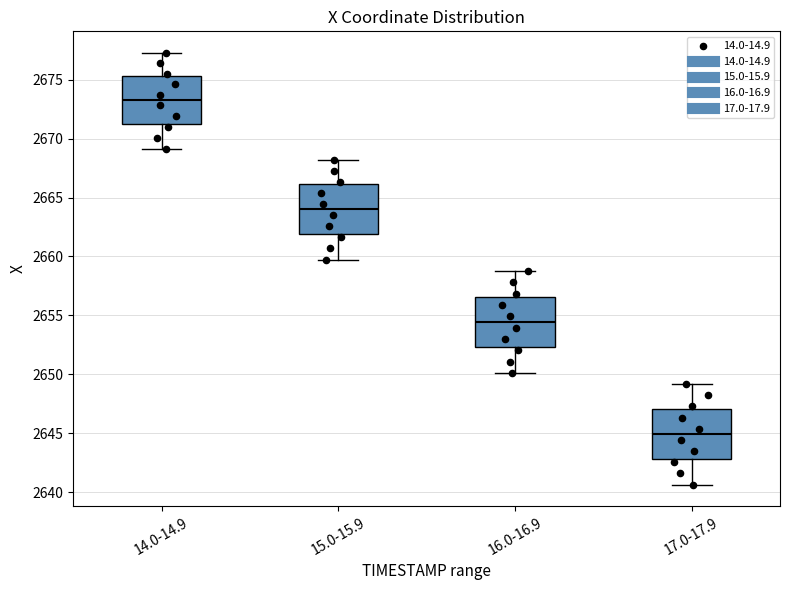

Reading left to right, transcribe this box plot: for each box, give where its median line is, the range the box spans, and where its two whiskers end, as read against the y-axis. The values are not printed on the chart, so give them approximately, as read against the axis.

14.0-14.9: median 2673.5, box 2671.0 to 2675.5, whiskers 2669.0 to 2677.5
15.0-15.9: median 2664.0, box 2662.0 to 2666.0, whiskers 2659.5 to 2668.0
16.0-16.9: median 2654.5, box 2652.5 to 2656.5, whiskers 2650.0 to 2659.0
17.0-17.9: median 2645.0, box 2643.0 to 2647.0, whiskers 2640.5 to 2649.0